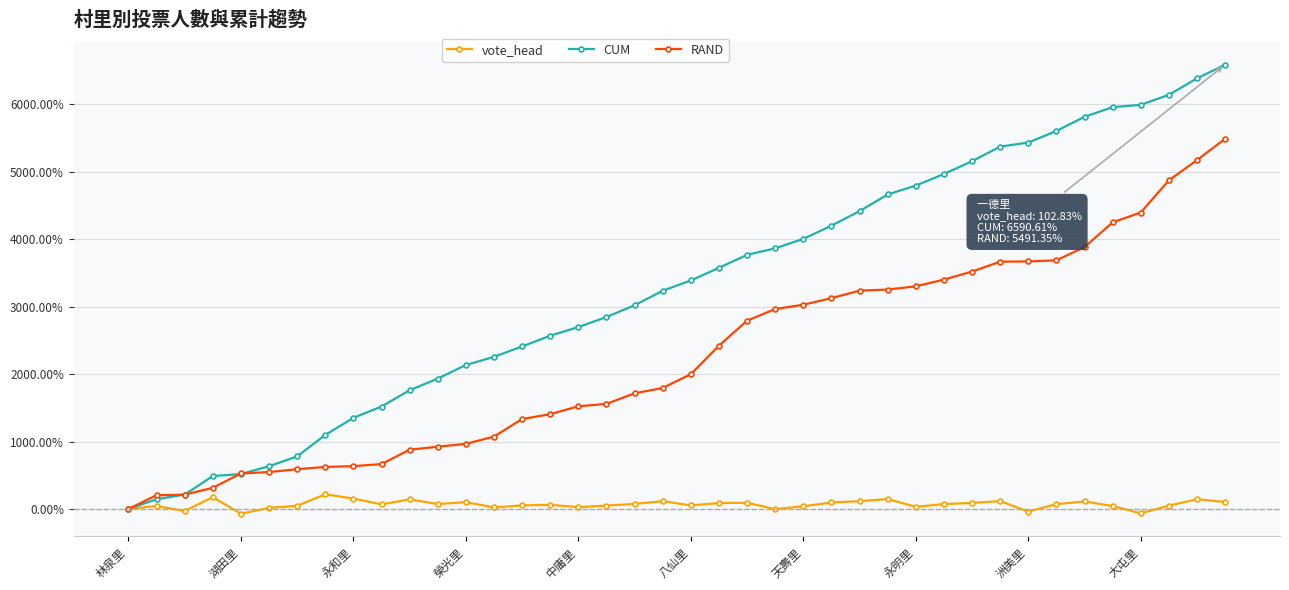

List the series in order of their peak value, highest first.

CUM, RAND, vote_head